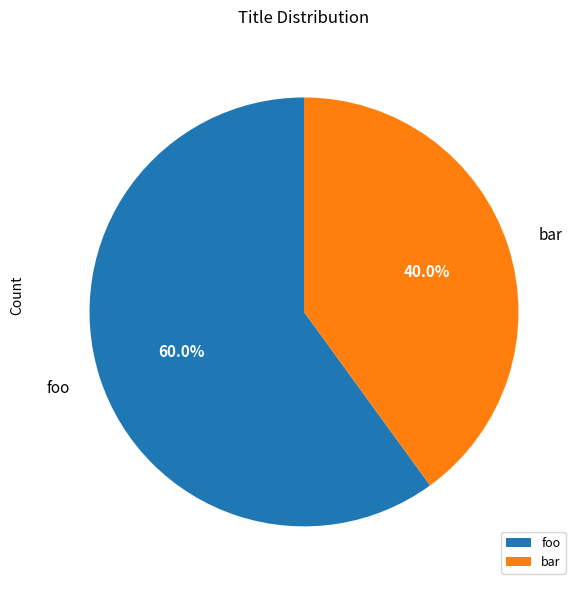

To the nearest percent, what portion does foo represent?

60%